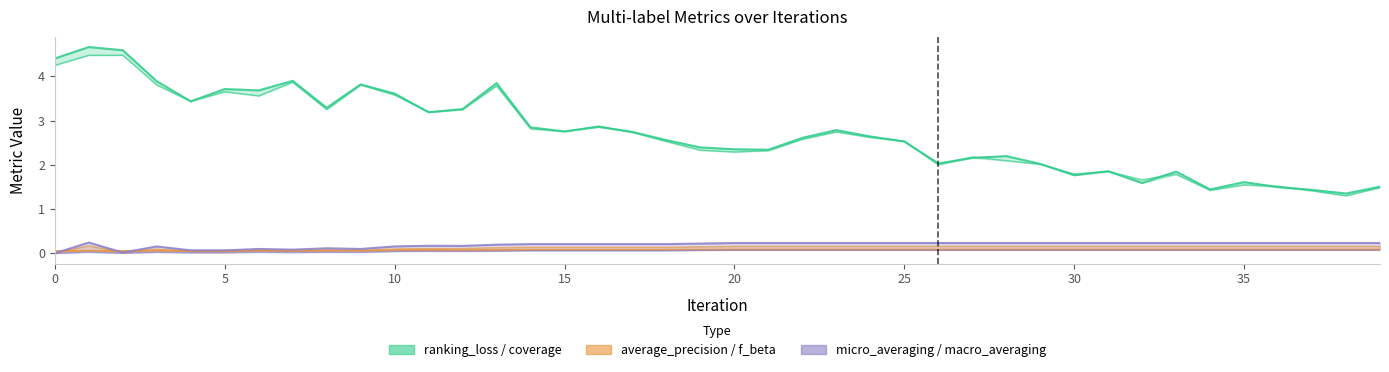

At 26, list the series in order from largest to smallest.

ranking_loss, coverage, micro_averaging, f_beta, average_precision, macro_averaging